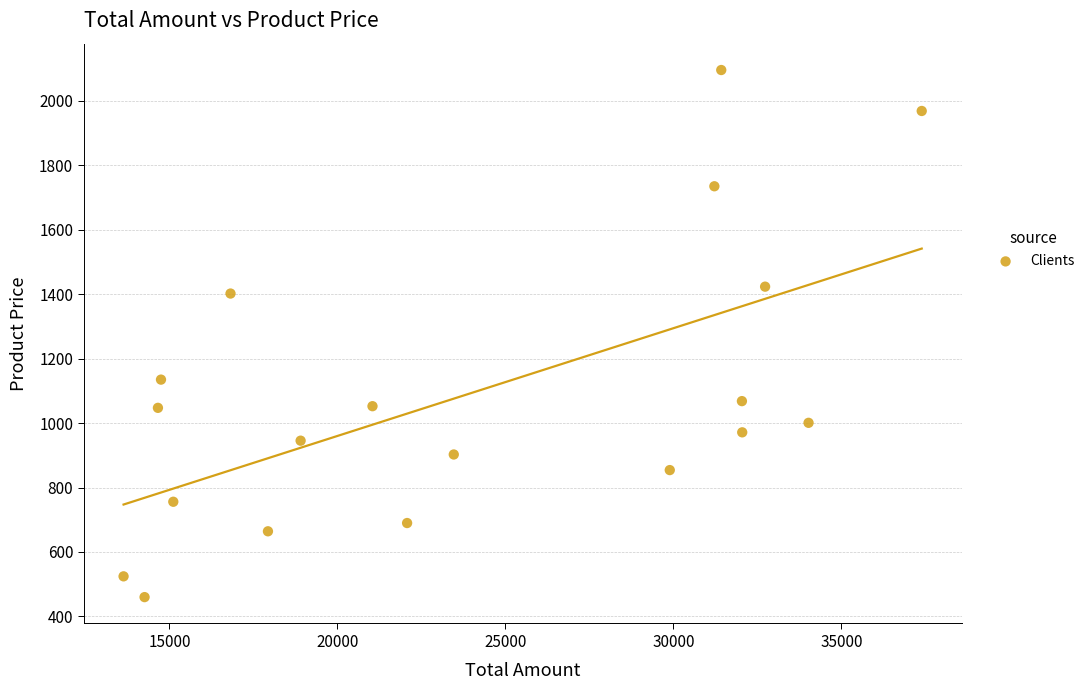

What is the range of Y values (max minus min)?

1634.8